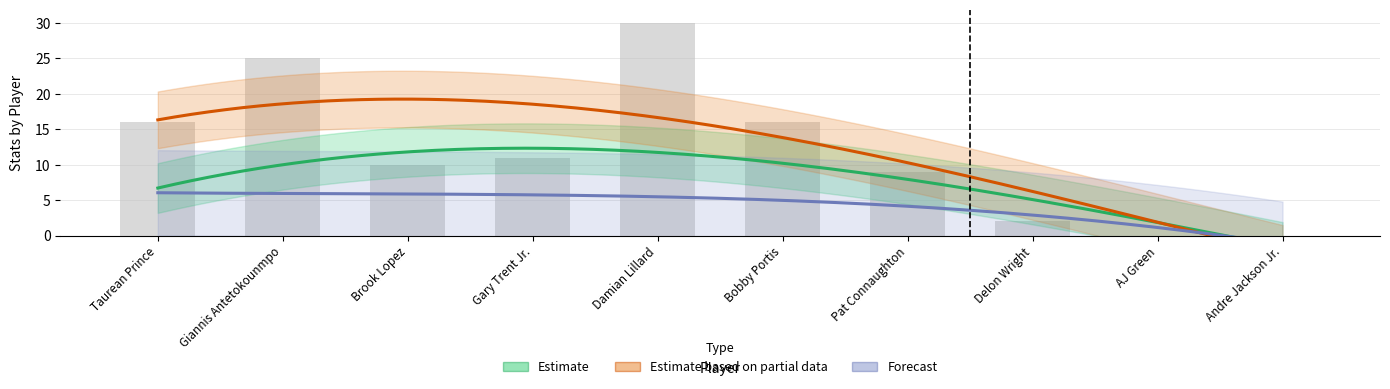

Does the chart contain any negative values?

No